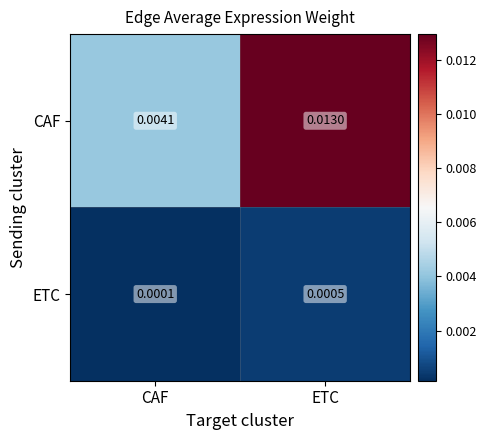

Which series has the largest total across all categories?

CAF